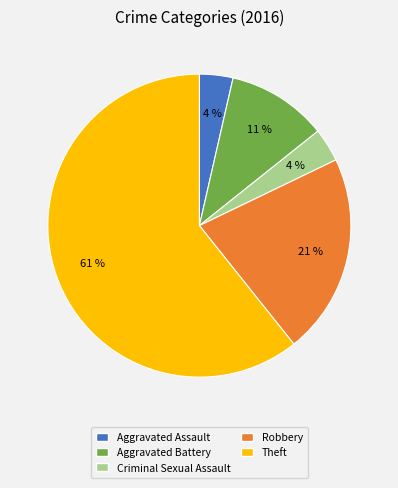

Combined, do Theft and Aggravated Battery account for over 50%?

Yes